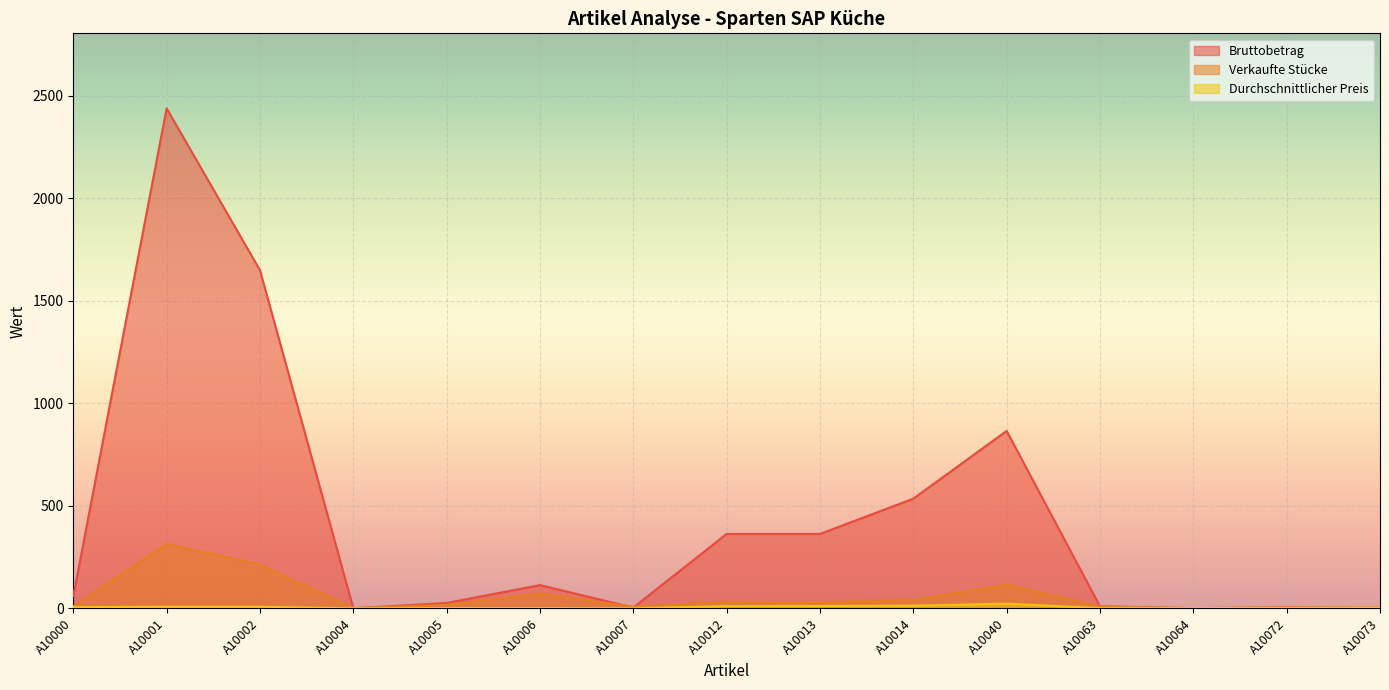

Reading left to right, what are all the values shown in this chart?

Bruttobetrag: A10000=59.9	A10001=2438.0	A10002=1649.0	A10004=0.6	A10005=26.5	A10006=113.5	A10007=4.0	A10012=363.0	A10013=363.0	A10014=535.0	A10040=865.2	A10063=10.0	A10064=1.2	A10072=6.0	A10073=4.0
Verkaufte Stücke: A10000=10.0	A10001=314.0	A10002=214.0	A10004=2.0	A10005=17.0	A10006=73.0	A10007=8.0	A10012=33.0	A10013=31.0	A10014=41.0	A10040=116.0	A10063=10.0	A10064=1.0	A10072=2.0	A10073=1.0
Durchschnittlicher Preis: A10000=6.0	A10001=7.8	A10002=7.7	A10004=0.3	A10005=1.6	A10006=1.6	A10007=0.5	A10012=11.0	A10013=11.7	A10014=13.1	A10040=23.1	A10063=1.0	A10064=1.2	A10072=3.0	A10073=4.0